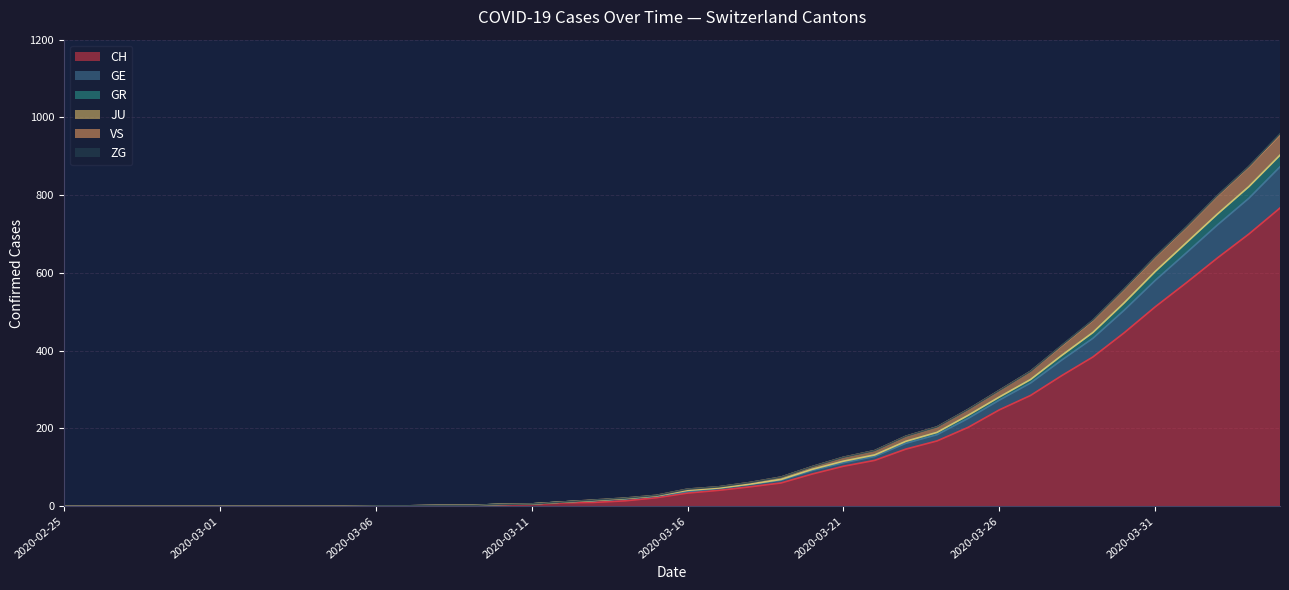

The value of CH at 2020-03-16 is 34. True or false?

True